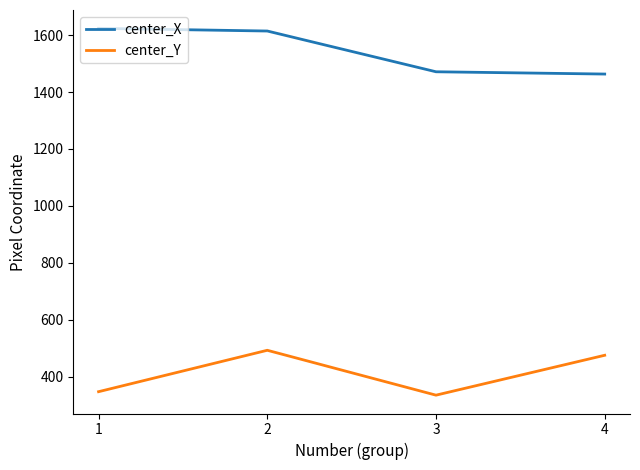

How many lines are shown in the chart?

2